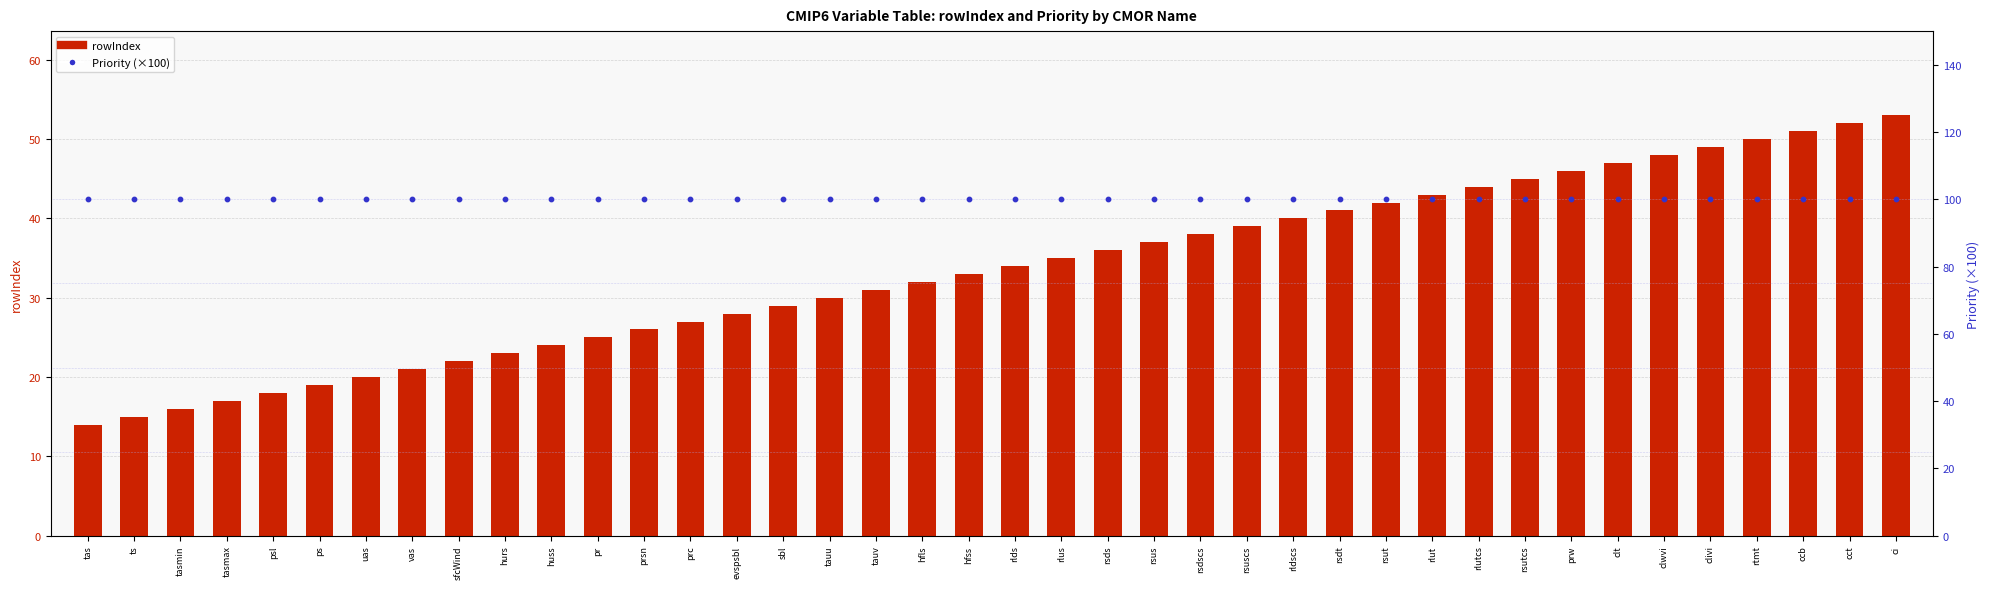

Which series has the largest total across all categories?

Priority (×100)